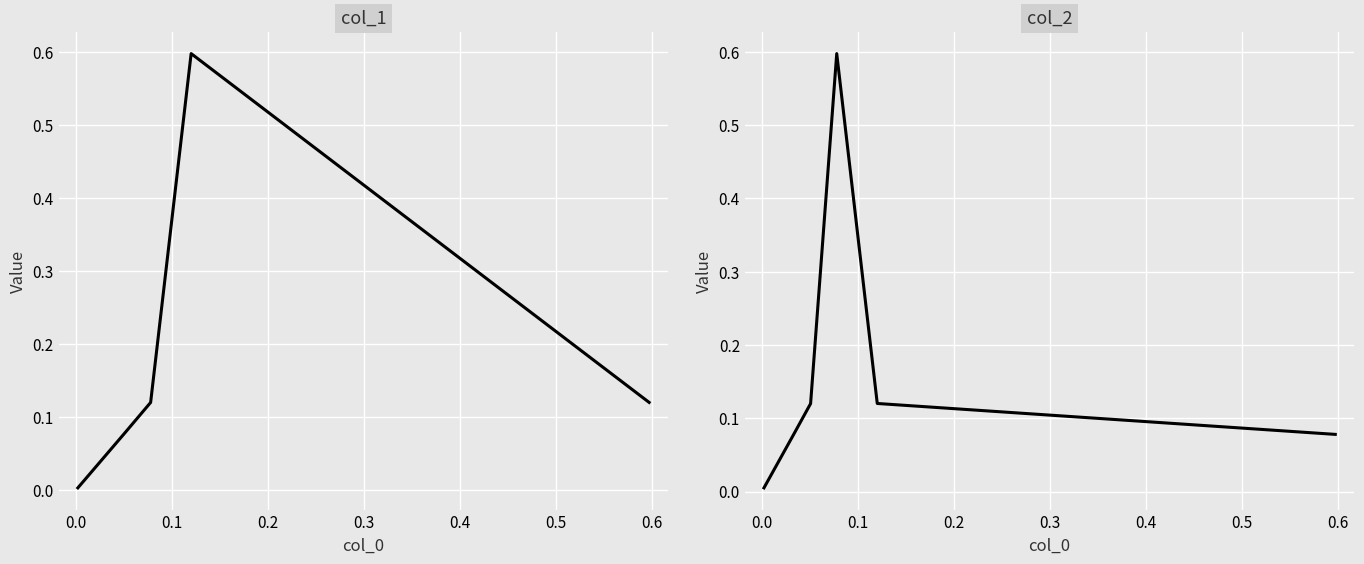

What are all the series names shown in the legend?

col_1, col_2